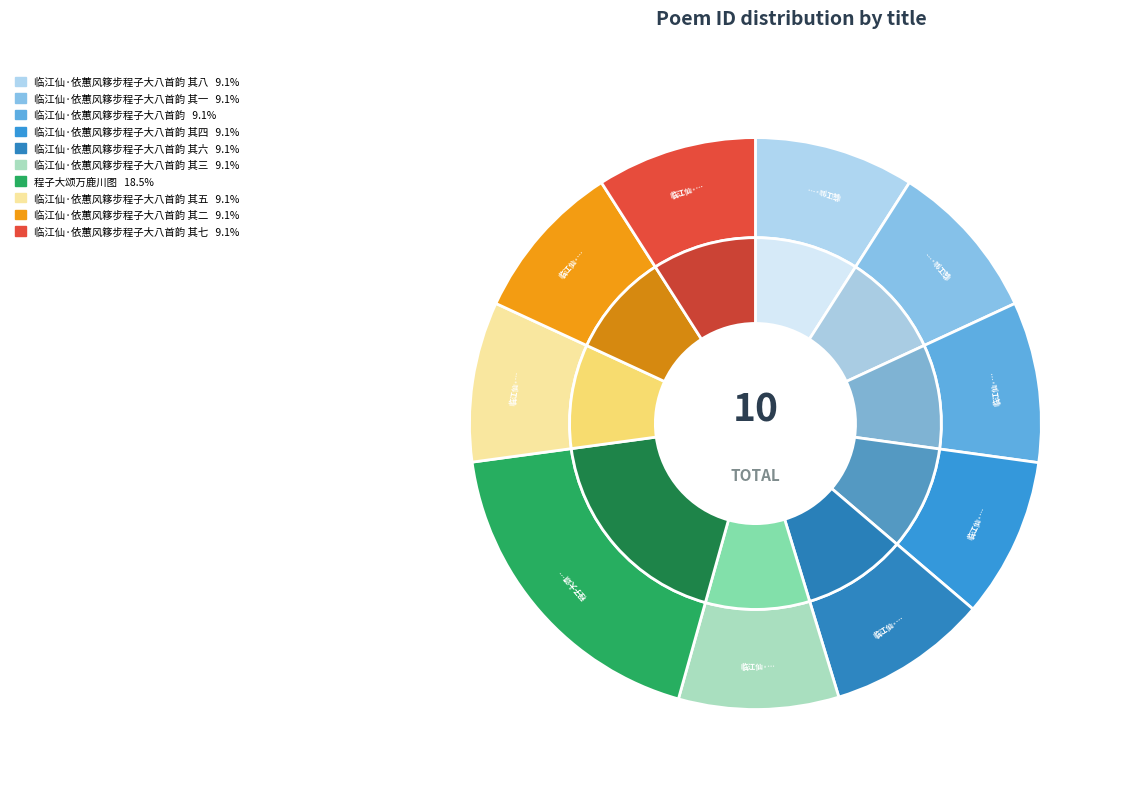

Is there a majority slice in this chart?

No